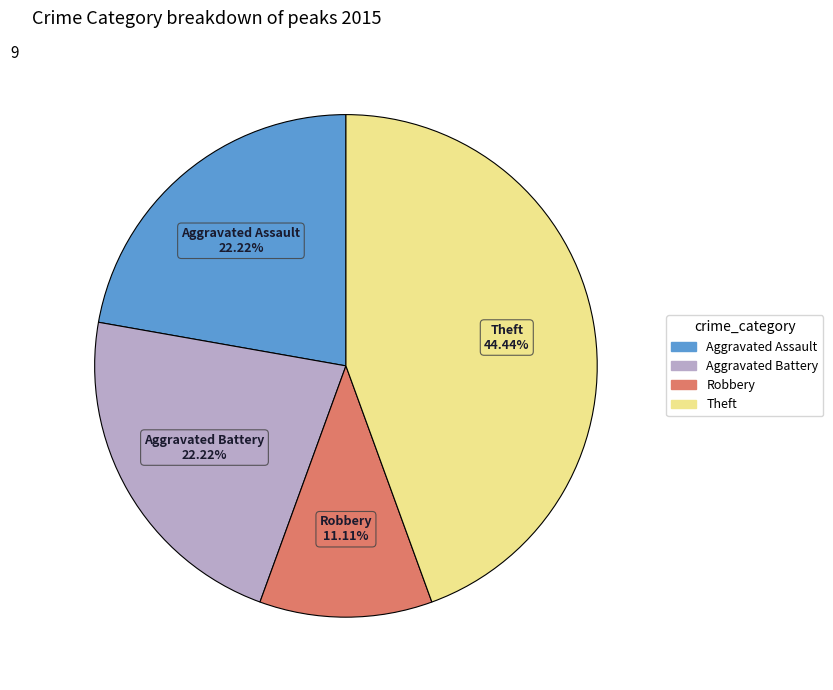

Is there a majority slice in this chart?

No